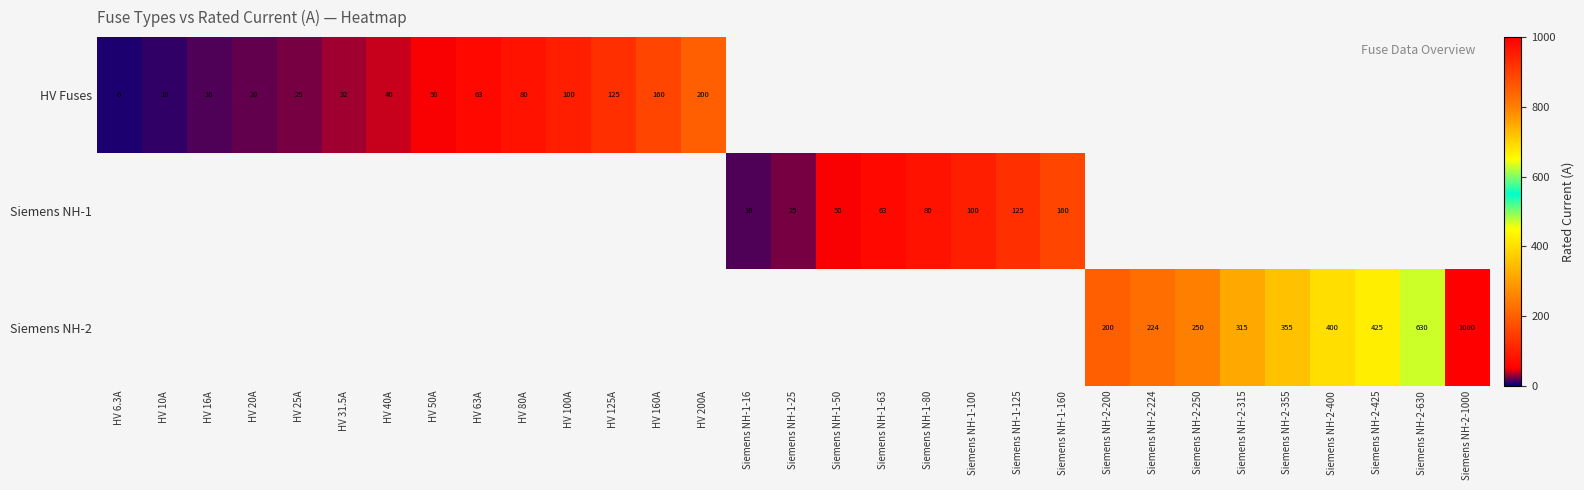

The HV Fuses series shows 5.2 at HV 25A. True or false?

False